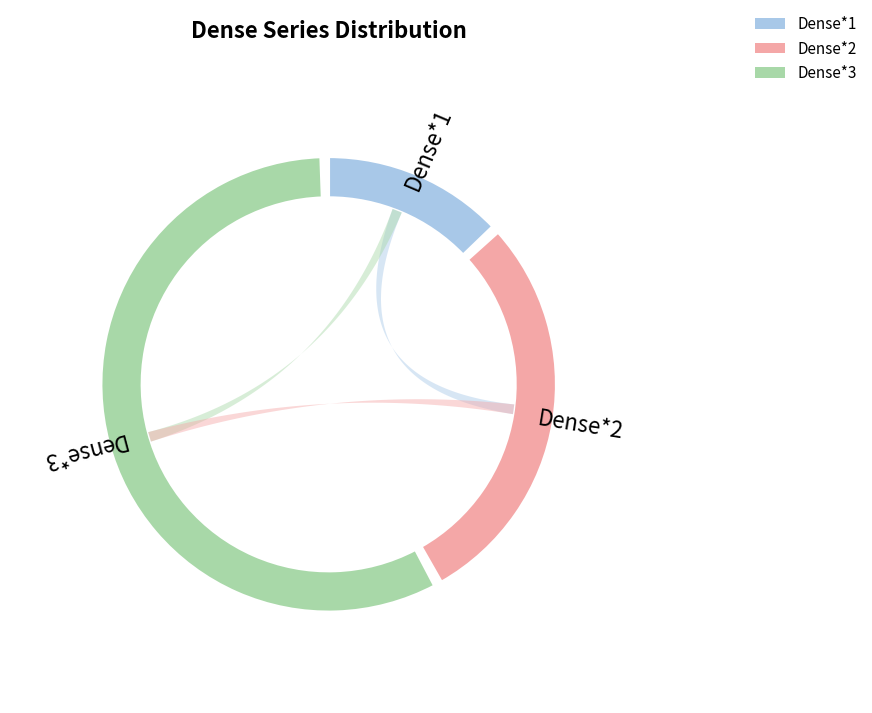

To the nearest percent, what is the difference between the 210 and 90 slice percentages?

8%